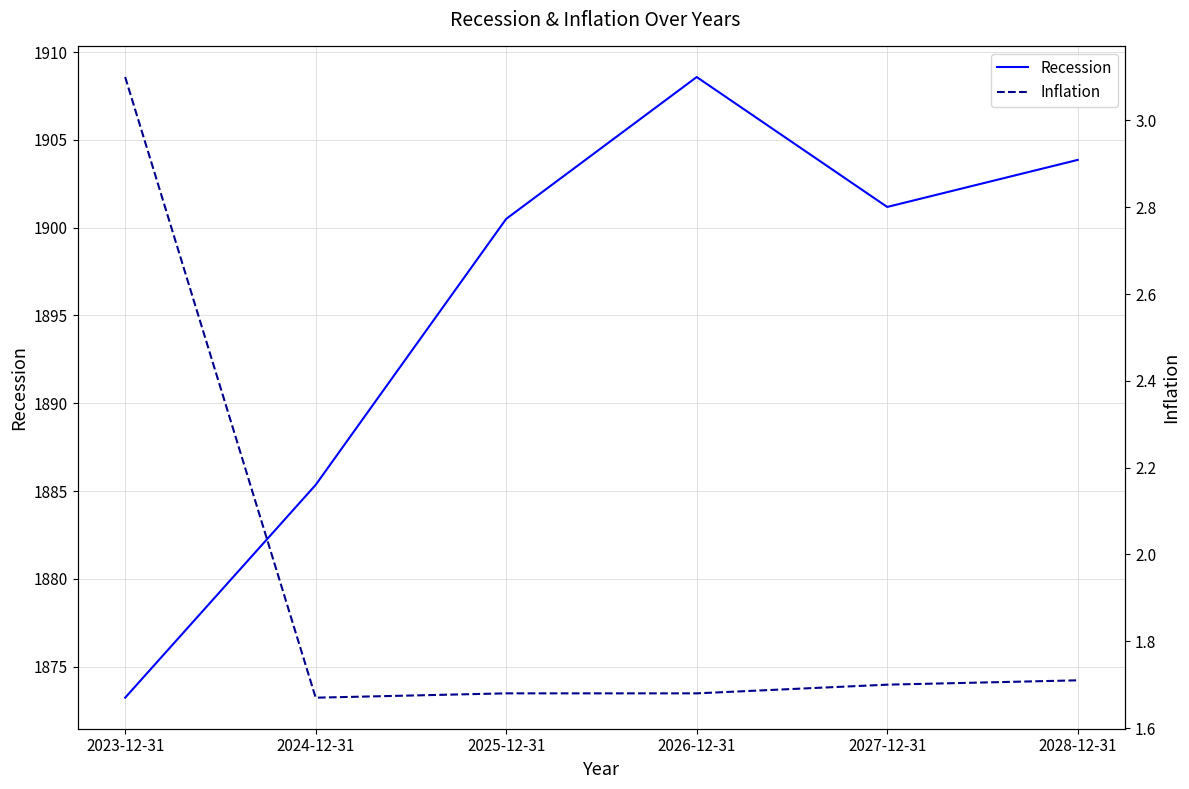

True or false: Inflation and Recession cross at least once.

False